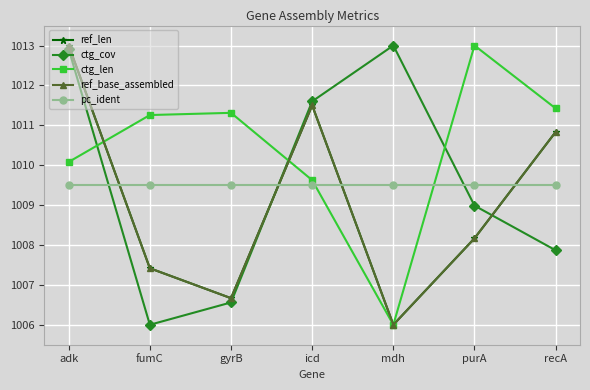

What is the label of the 7th point from the right?

adk